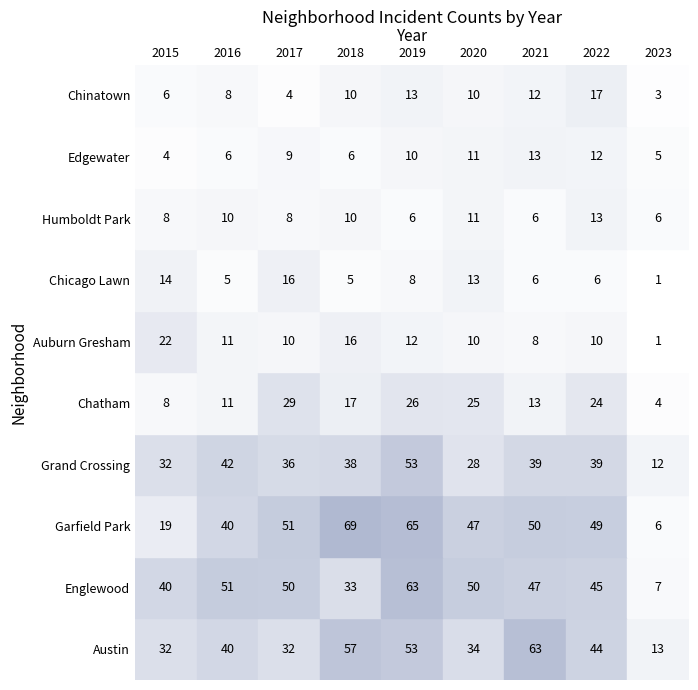

What is the difference between the second highest and second lowest values in the Grand Crossing series?

14